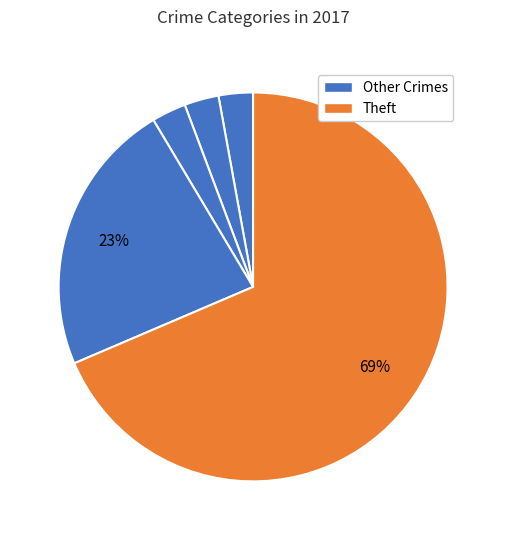

What is the majority slice?

Theft